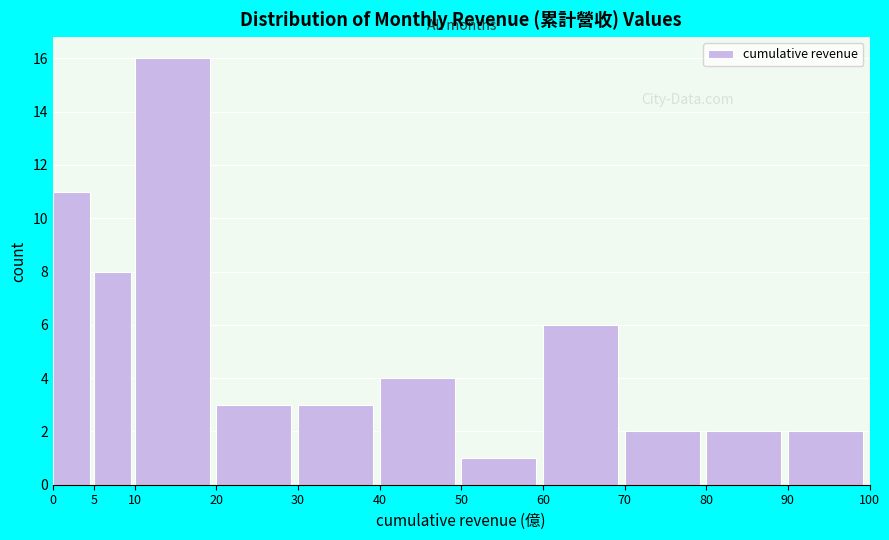

Reading left to right, transcribe this chart: for each bar, give the range it covers on the x-axis and its height. The values are not printed on the chart, so give them approximately, as read against the axis.

0 to 5: 11
5 to 10: 8
10 to 20: 16
20 to 30: 3
30 to 40: 3
40 to 50: 4
50 to 60: 1
60 to 70: 6
70 to 80: 2
80 to 90: 2
90 to 100: 2